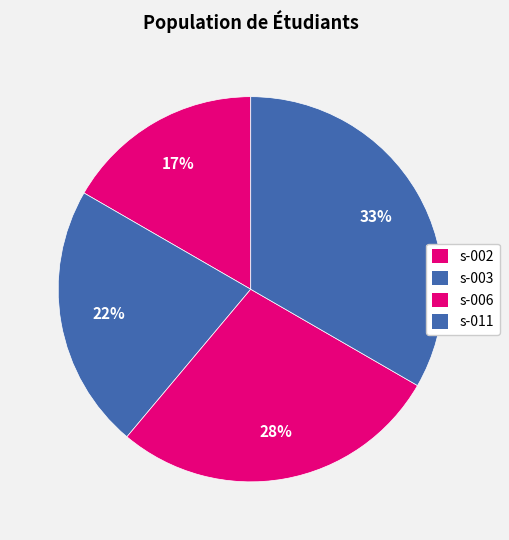

Is it true that s-006 is 28% of the pie?

True